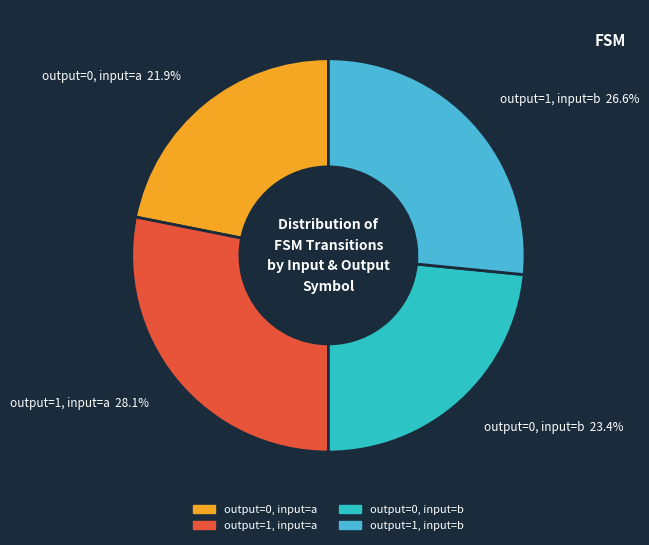

Rank the categories by value from lowest to highest.

output=0, input=a, output=0, input=b, output=1, input=b, output=1, input=a